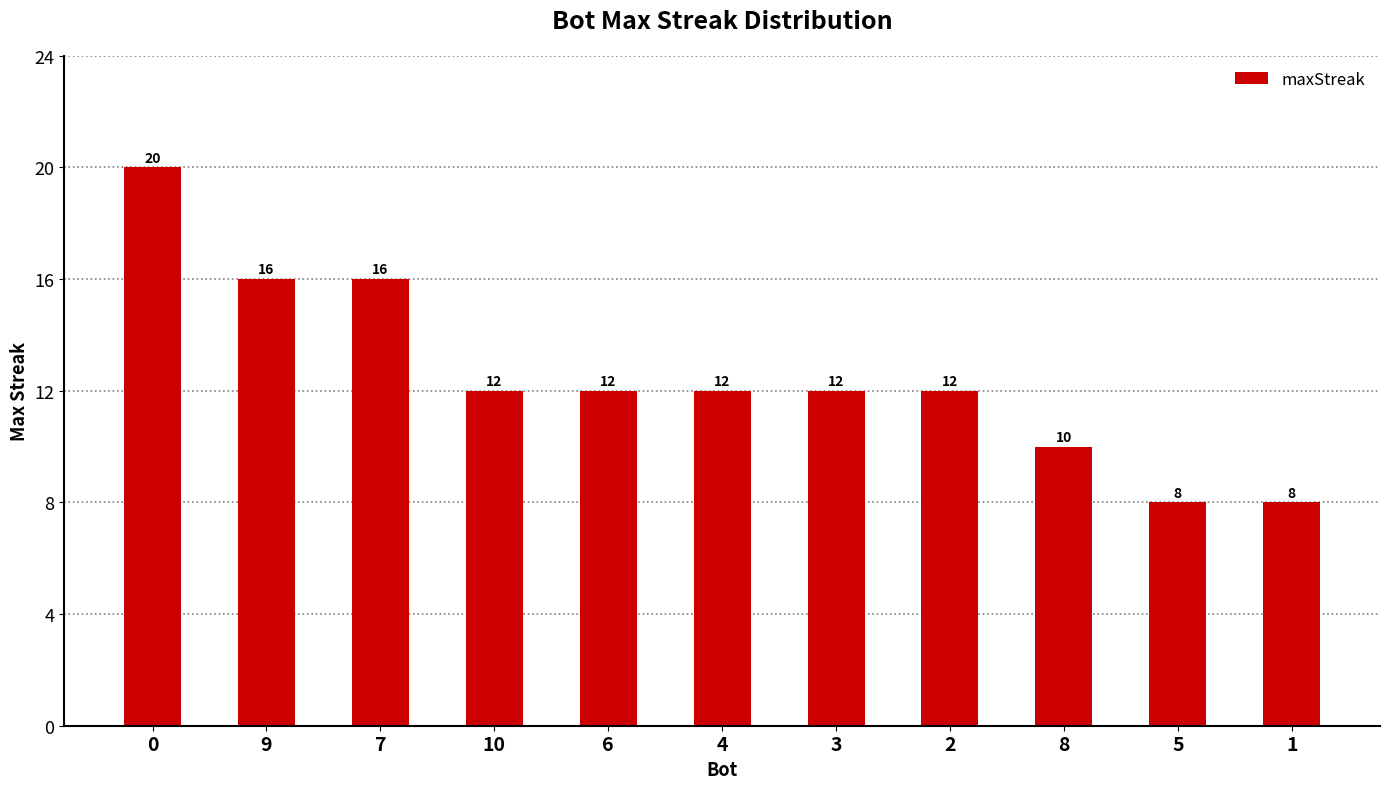

Between 7 and 1, which is larger?

7